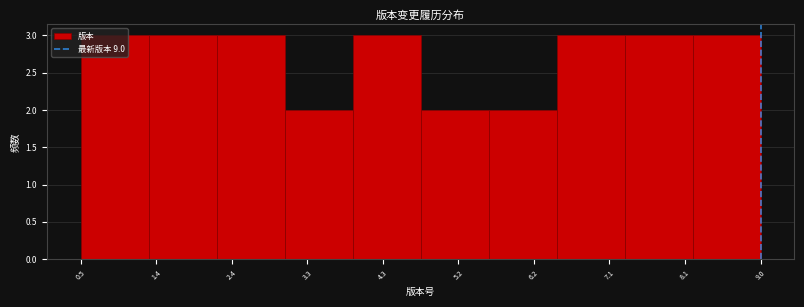

What is the height of the bar covering 7.30 to 8.15 on the x-axis? Neither the bar edges nor the heights are printed on the chart, so give them approximately, as read against the axes.

3